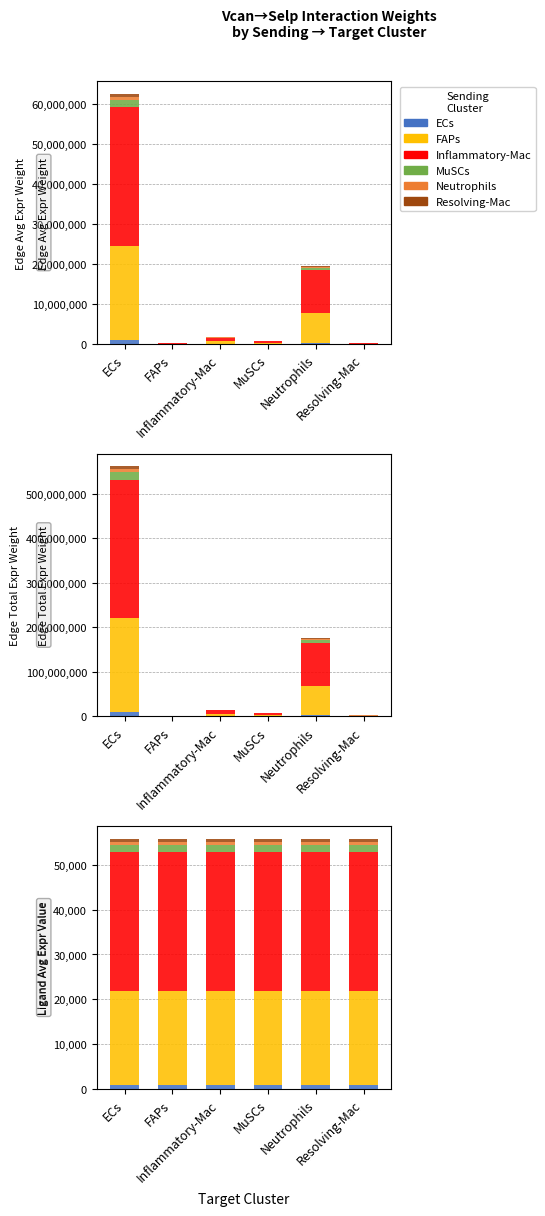

Rank the series at FAPs from lowest to highest value.

Resolving-Mac, Neutrophils, ECs, MuSCs, FAPs, Inflammatory-Mac